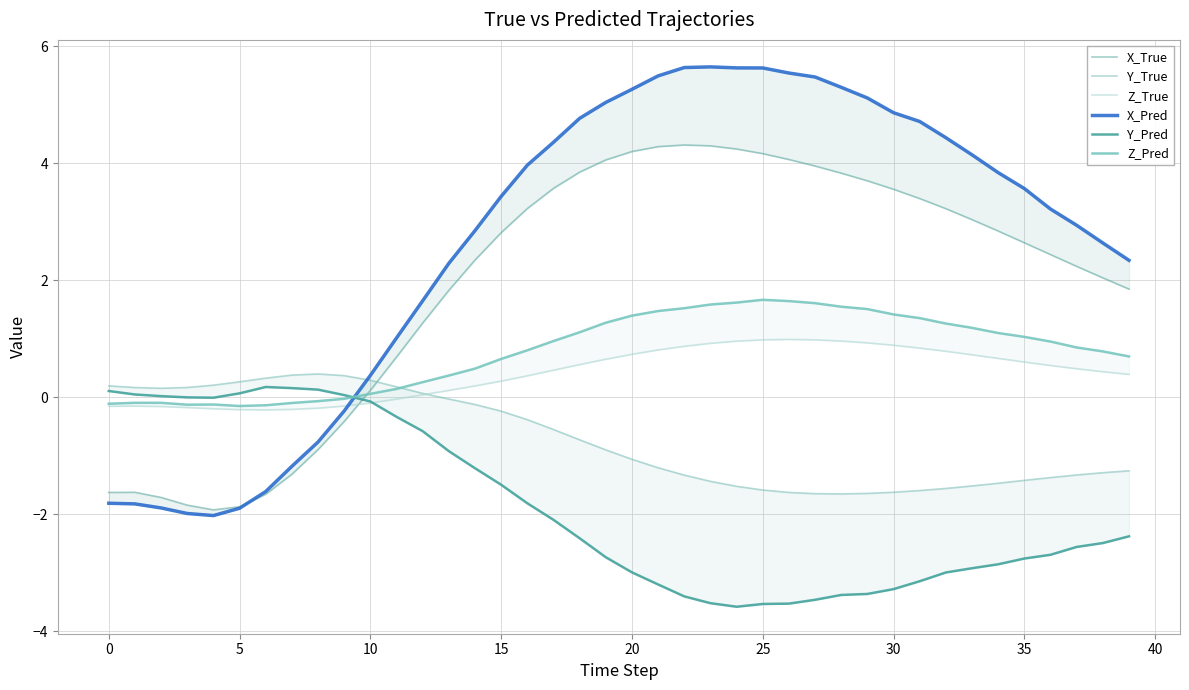

What is the label of the 27th point from the left?

26